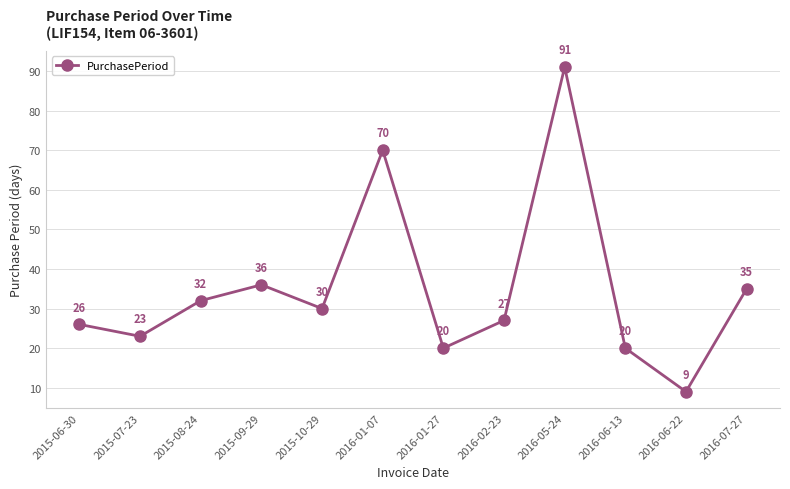

How many series are shown in this chart?

1